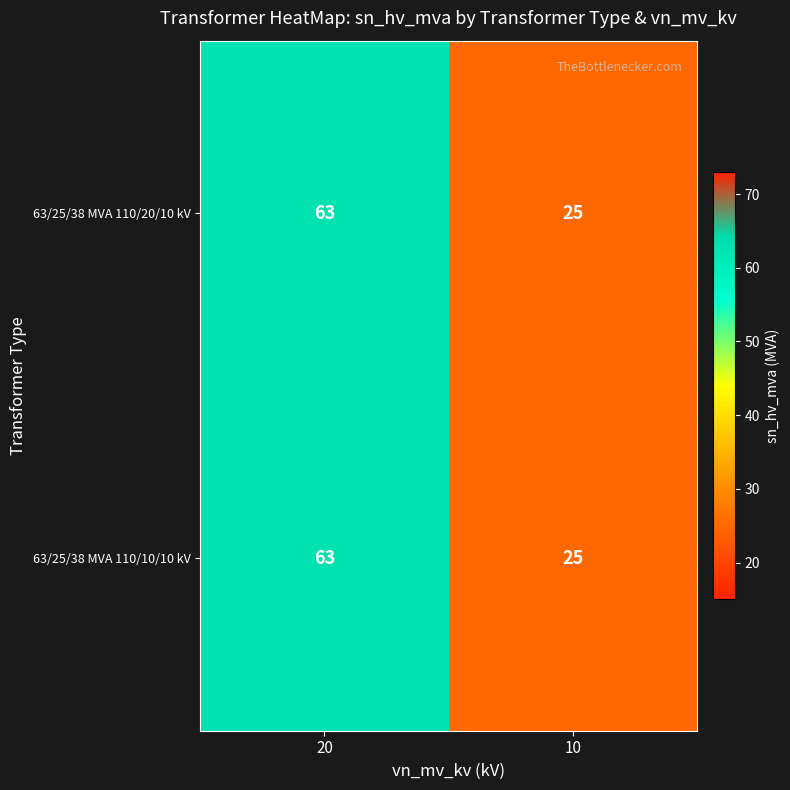

At which category is the sum across all series the highest?

20